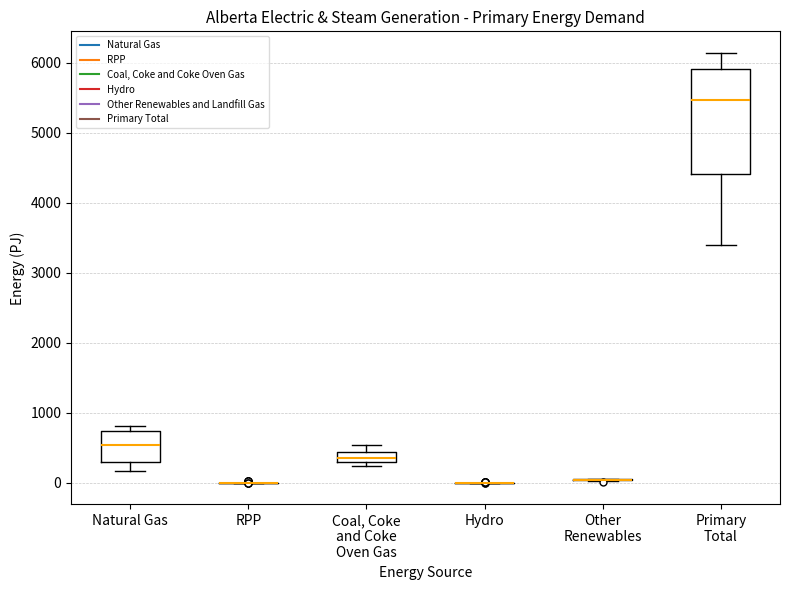

Reading left to right, transcribe this box plot: for each box, give where its median line is, the range the box spans, and where its two whiskers end, as read against the y-axis. The values are not printed on the chart, so give them approximately, as read against the axis.

Natural Gas: median 500, box 300 to 700, whiskers 200 to 800
RPP: box collapsed to a line at 0, whiskers 0 to 0
Coal, Coke and Coke Oven Gas: median 400 (inside the box), box 300 to 400, whiskers 200 to 500
Hydro: box collapsed to a line at 0, whiskers 0 to 0
Other Renewables: box collapsed to a line at 0, whiskers 0 to 100
Primary Total: median 5500, box 4400 to 5900, whiskers 3400 to 6100